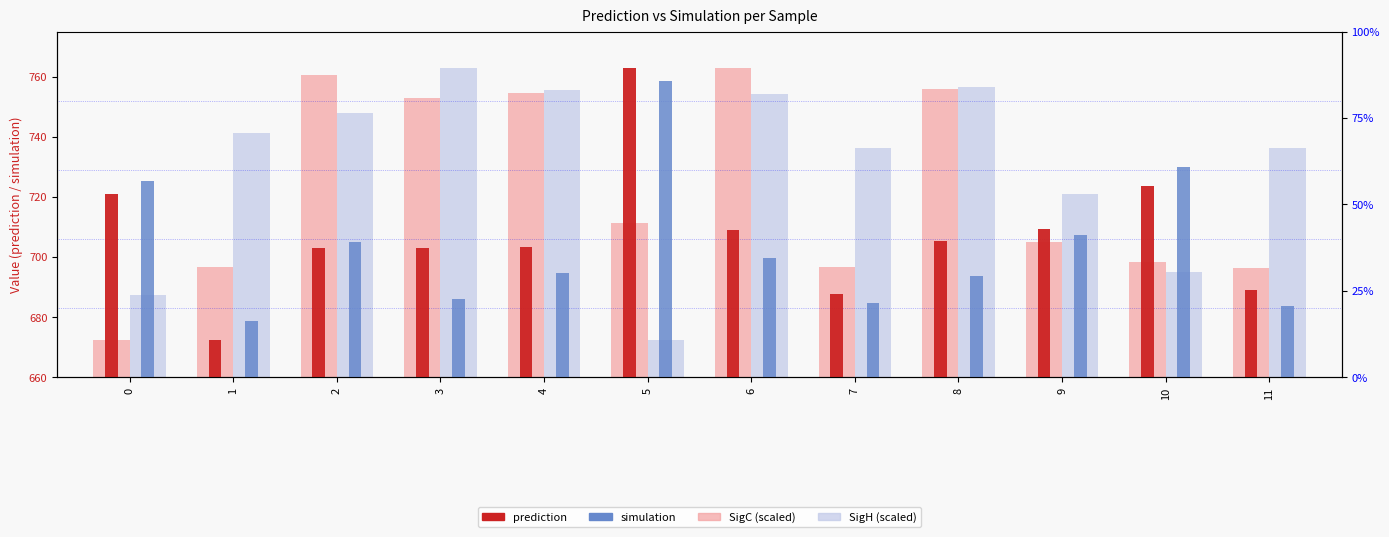

What is the difference between the highest and lowest values at 6?

63.2